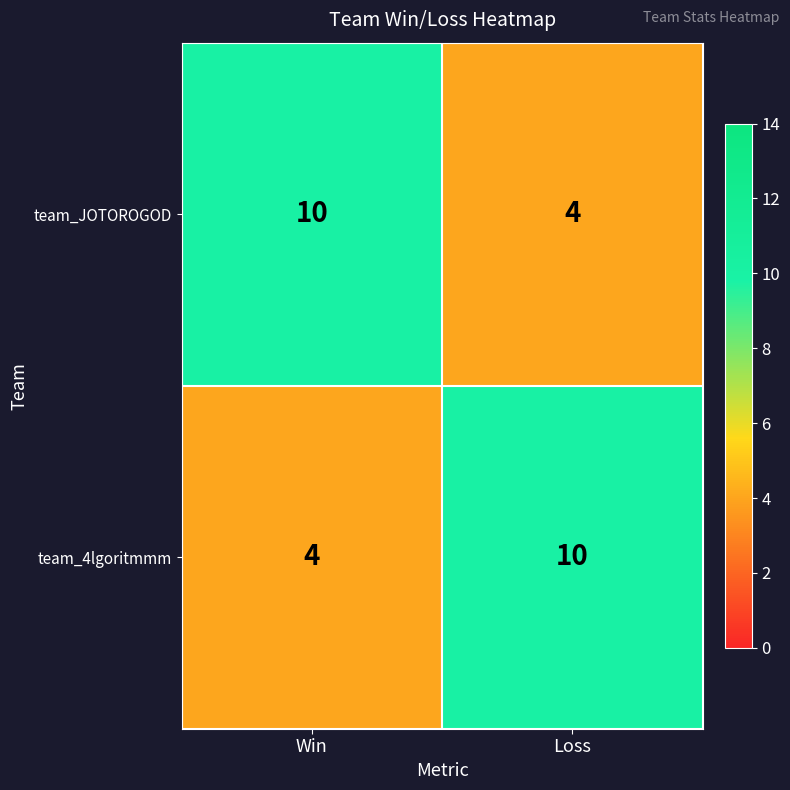

What is the difference between the highest and lowest values at Loss?

6